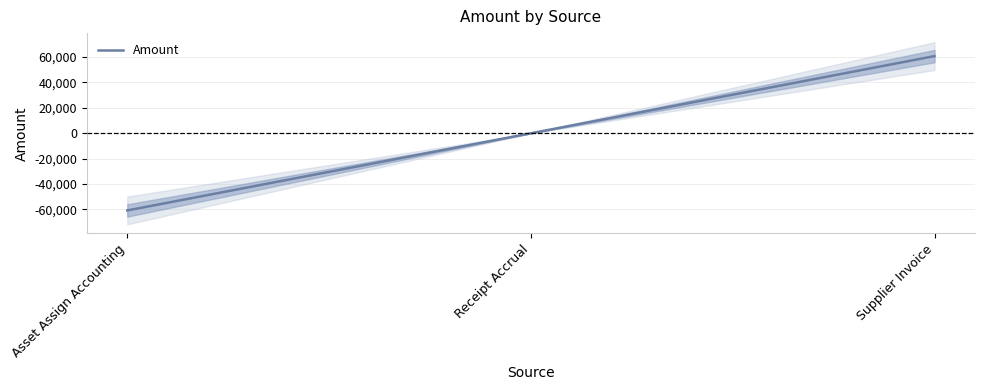

What is the label of the 1st point from the left?

Asset Assign Accounting